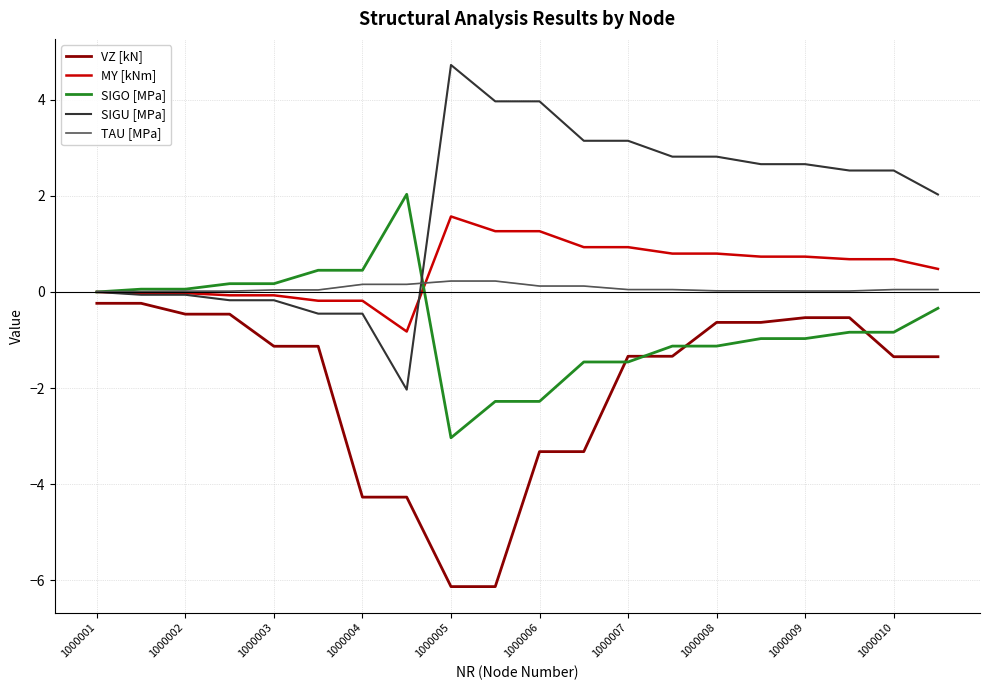

What is the smallest value displayed?

-6.1